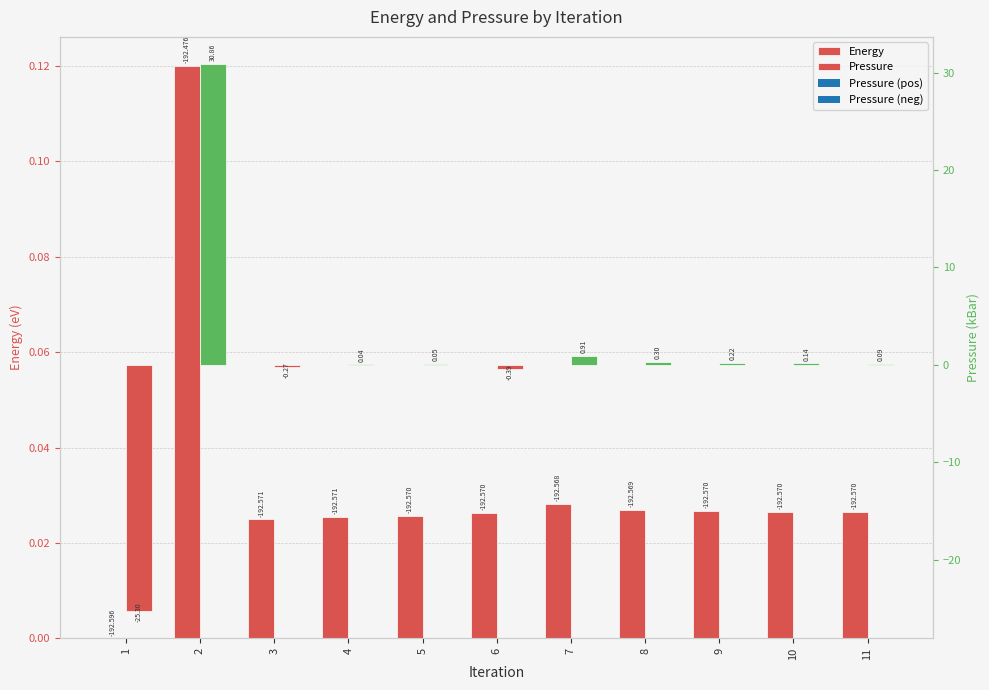

Rank the categories by value from lowest to highest.

1, 3, 4, 5, 6, 11, 10, 9, 8, 7, 2